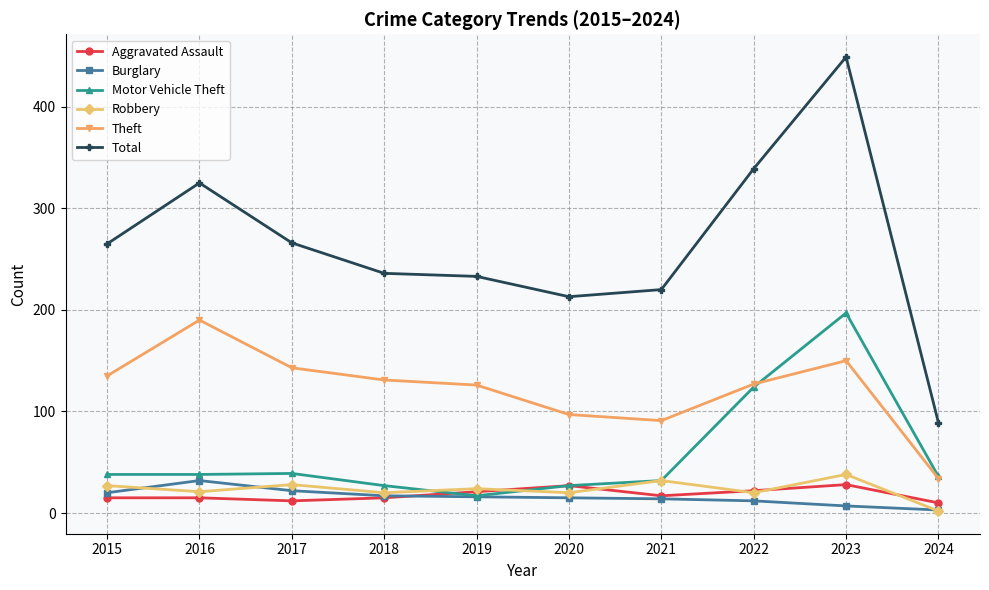

Which series has the largest total across all categories?

Total